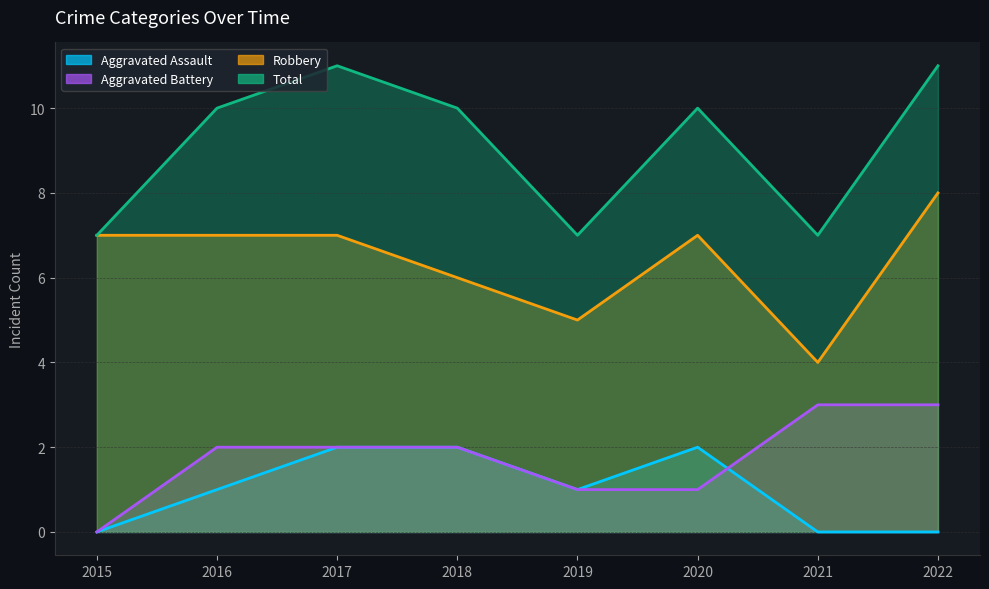

What is the average value of the Aggravated Assault series?

1